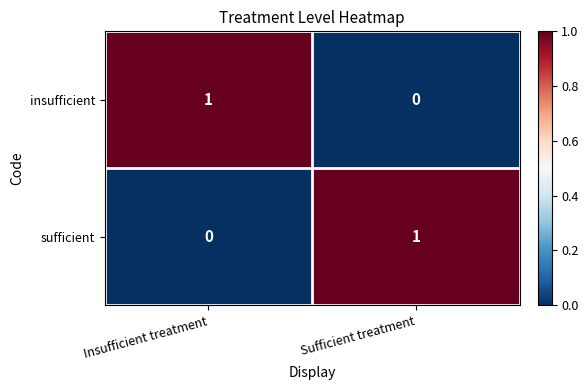

The sufficient series shows 1 at Sufficient treatment. True or false?

True